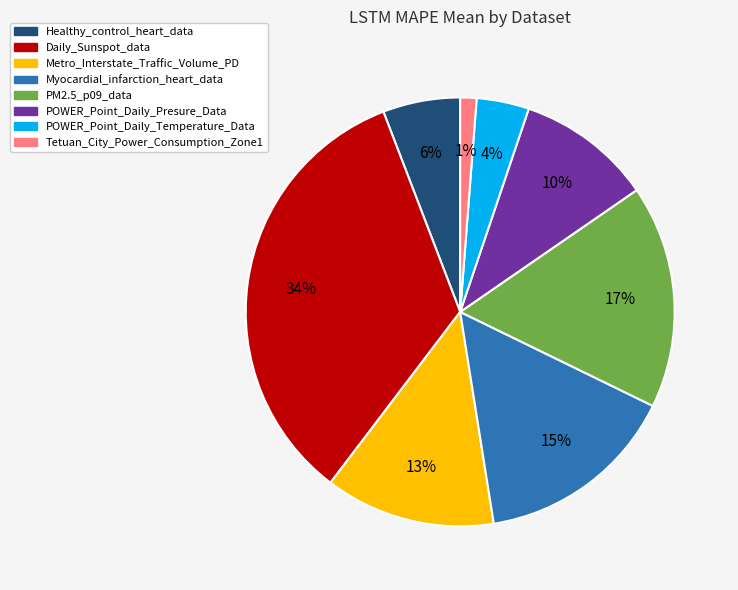

Approximately how many times larger is the value at POWER_Point_Daily_Temperature_Data compared to Metro_Interstate_Traffic_Volume_PD?

0.3